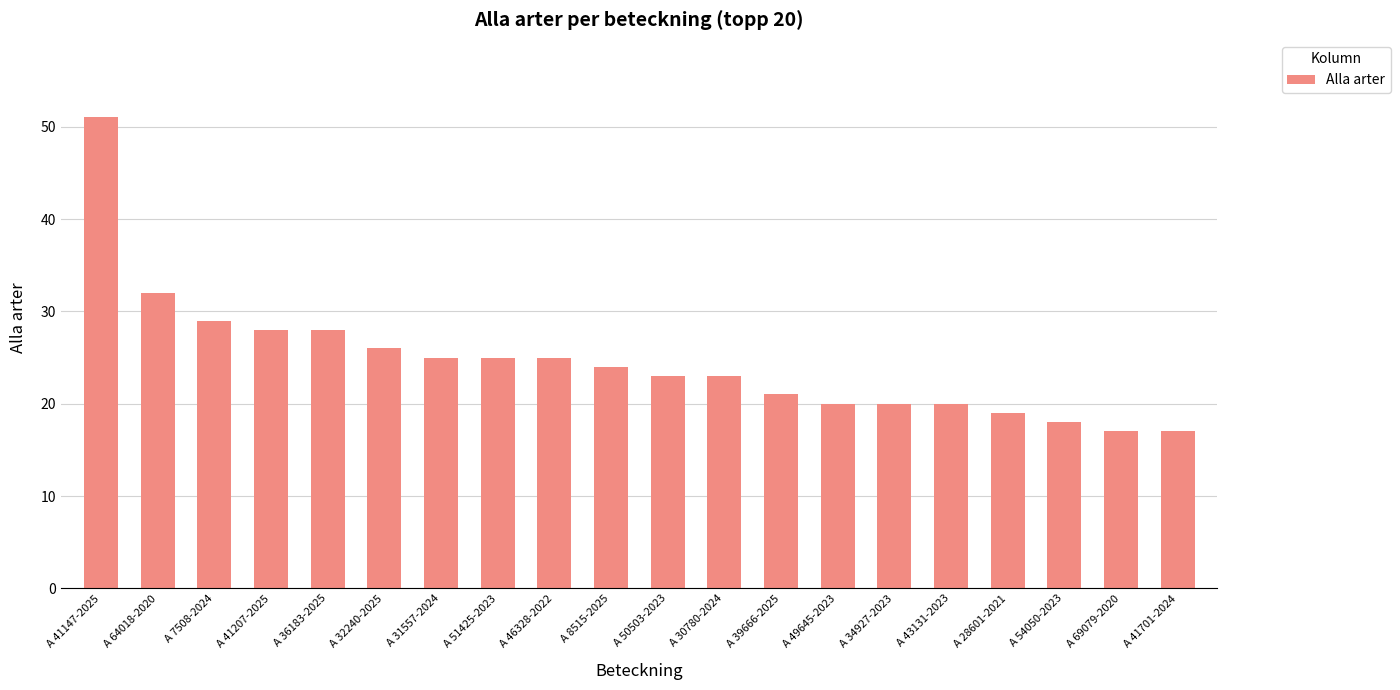

What value does the data have at A 50503-2023, to the nearest 10?

20